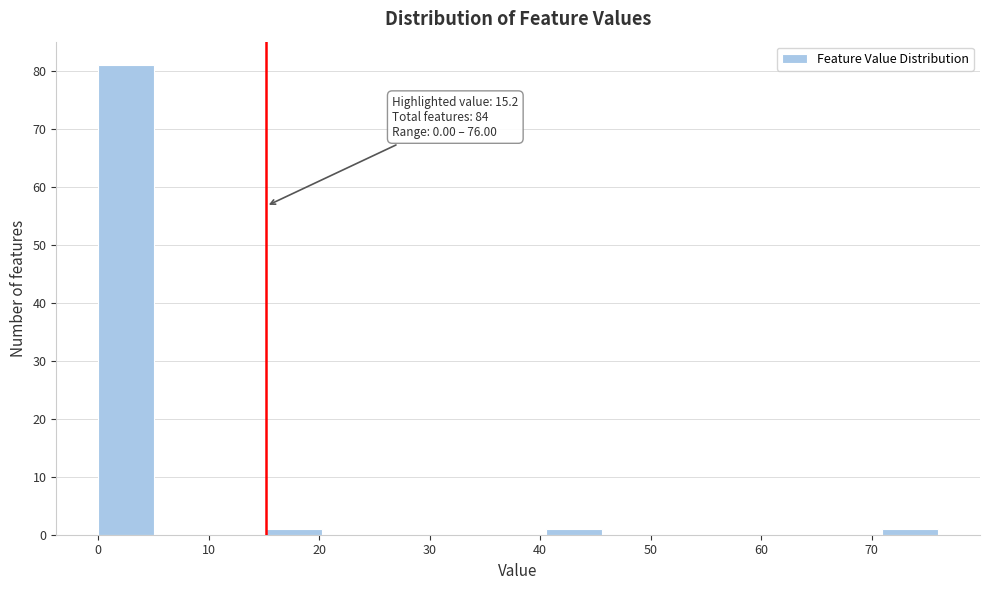

Over which range of the x-axis is the bar tallest?

0 to 5